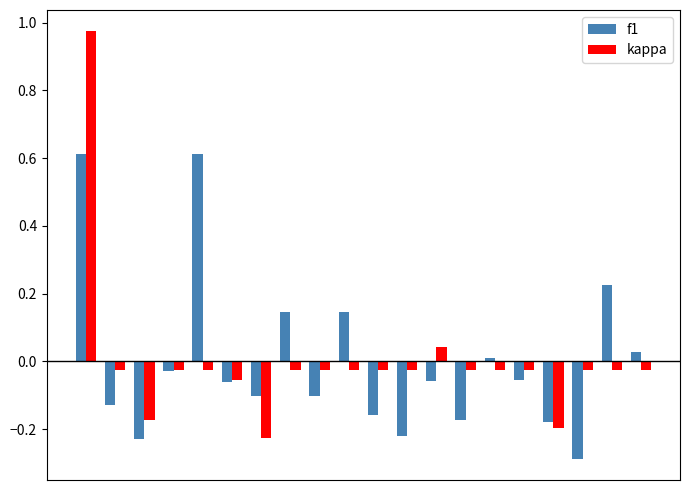

What is the minimum value shown in the chart?

-0.3